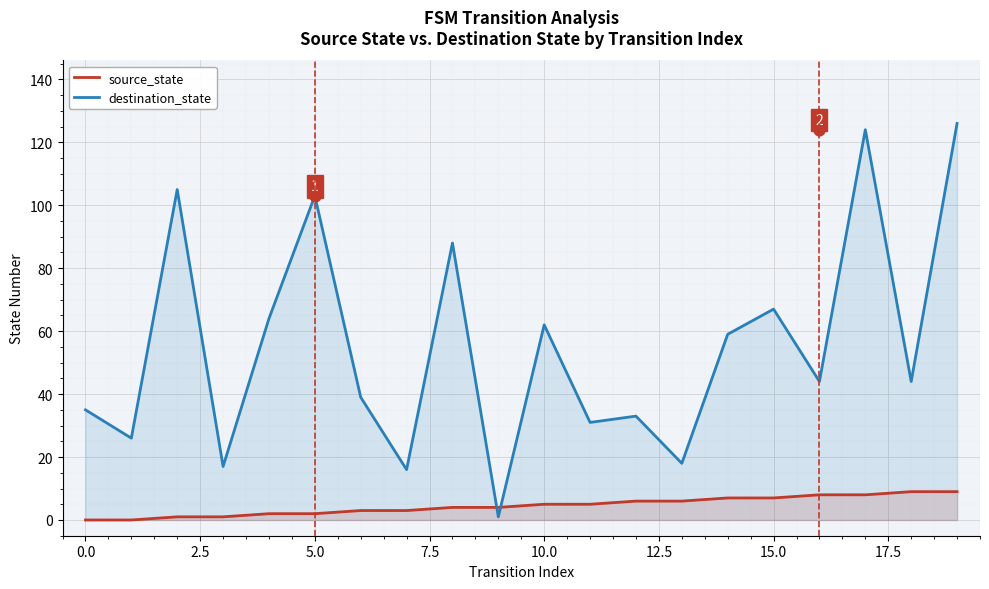

Which series contains the highest Y value?

destination_state